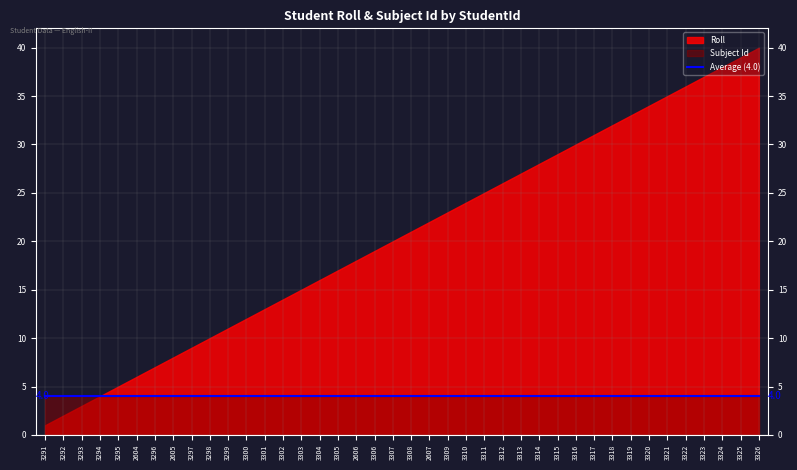

What is the total value across all series at 18873316?

34